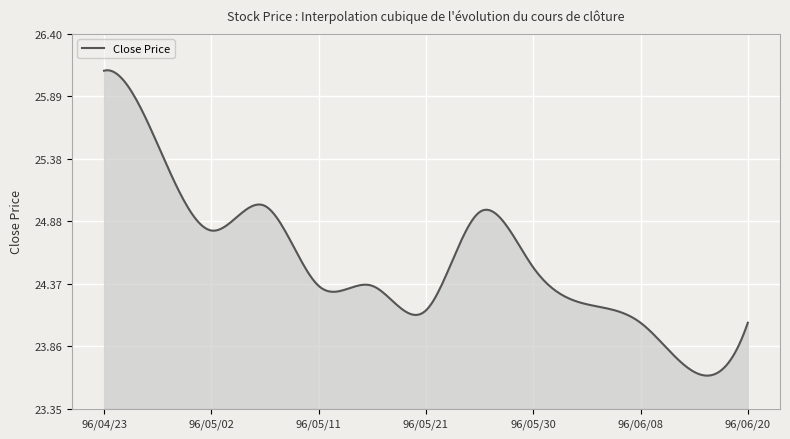

What is the difference between the maximum and minimum values?

2.5